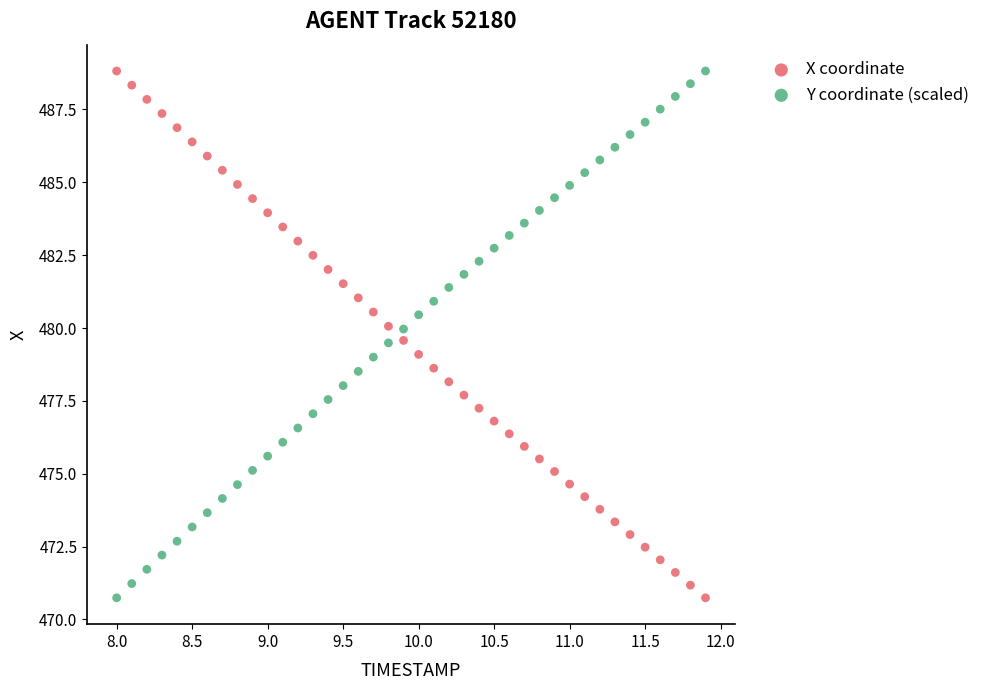

What are all the series names shown in the legend?

X coordinate, Y coordinate (scaled)